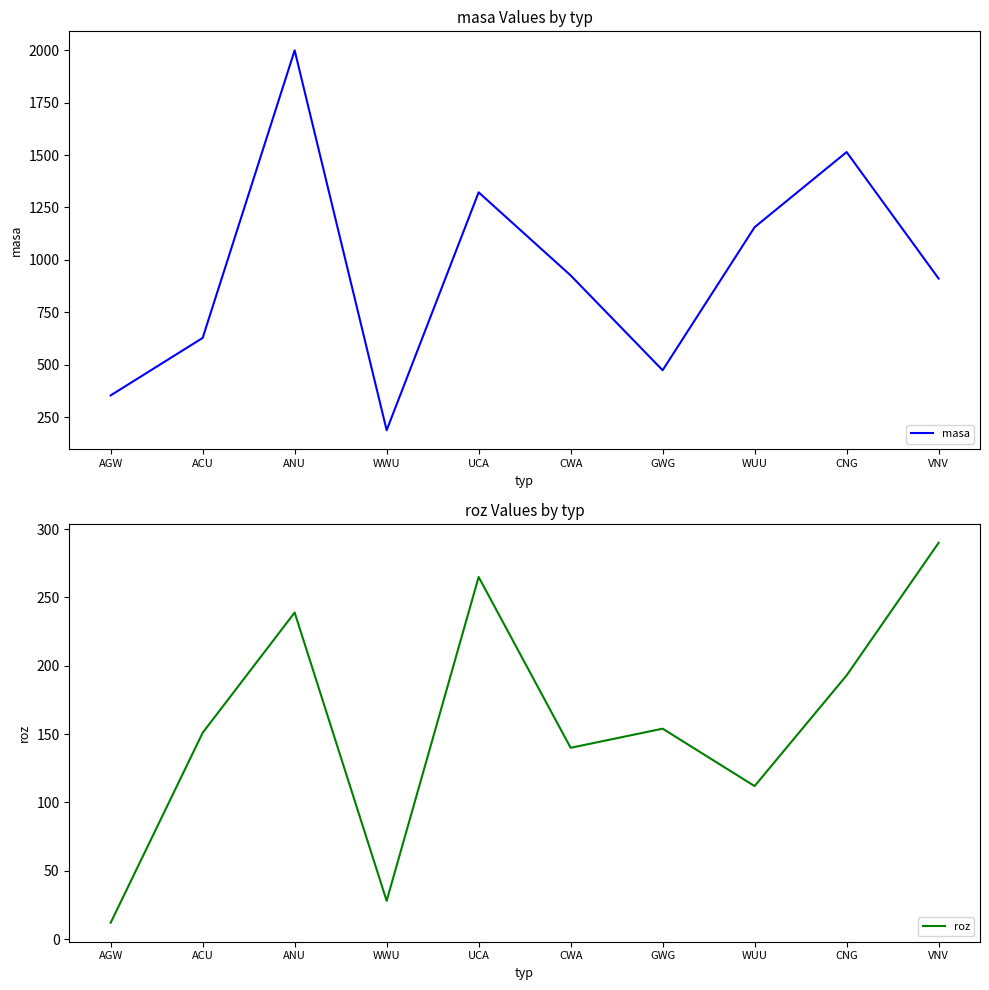

Rank the series by their average value, from highest to lowest.

masa, roz